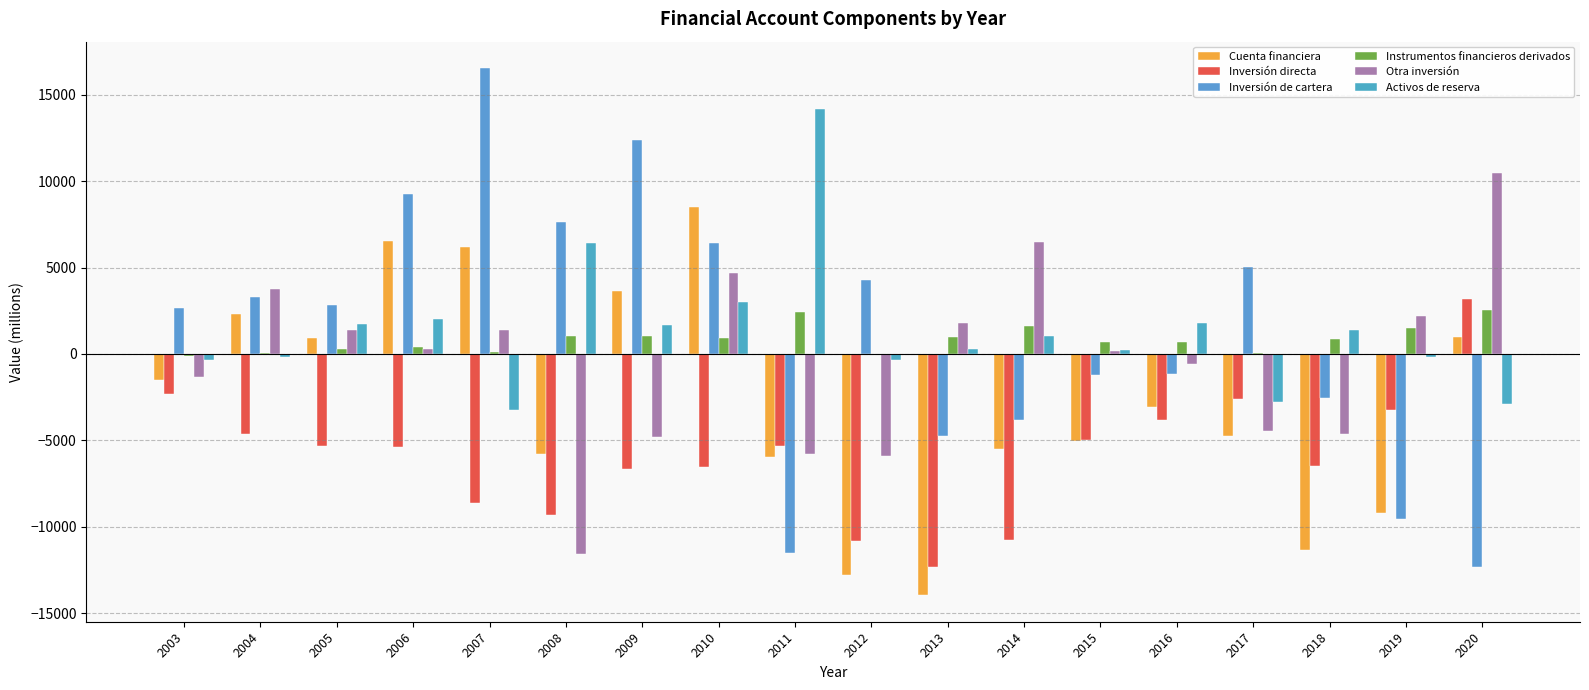

How many groups of bars are there?

18